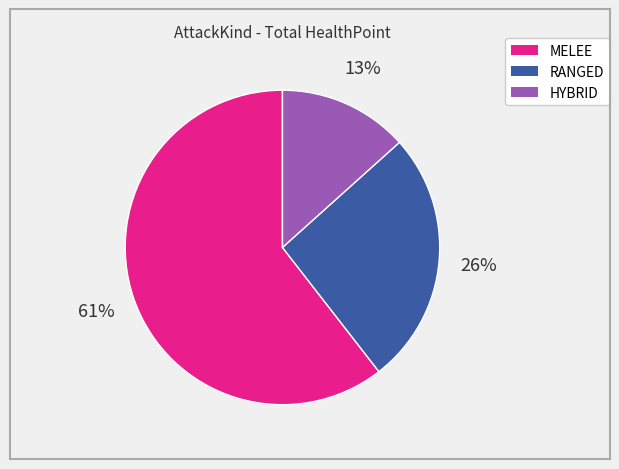

Does any single category account for the majority?

Yes